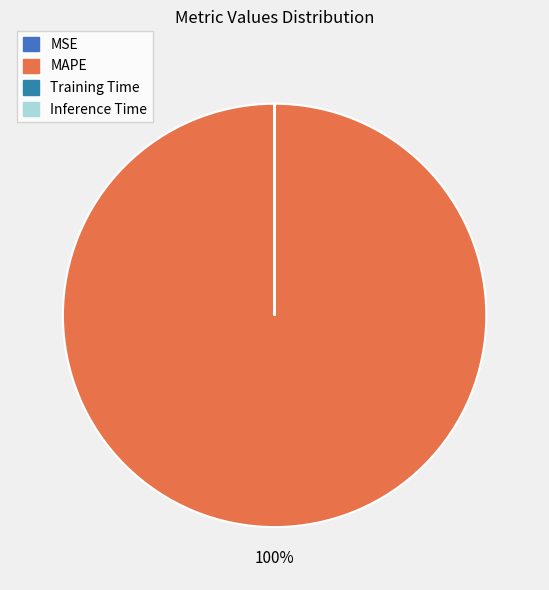

To the nearest percent, what portion does MAPE represent?

100%